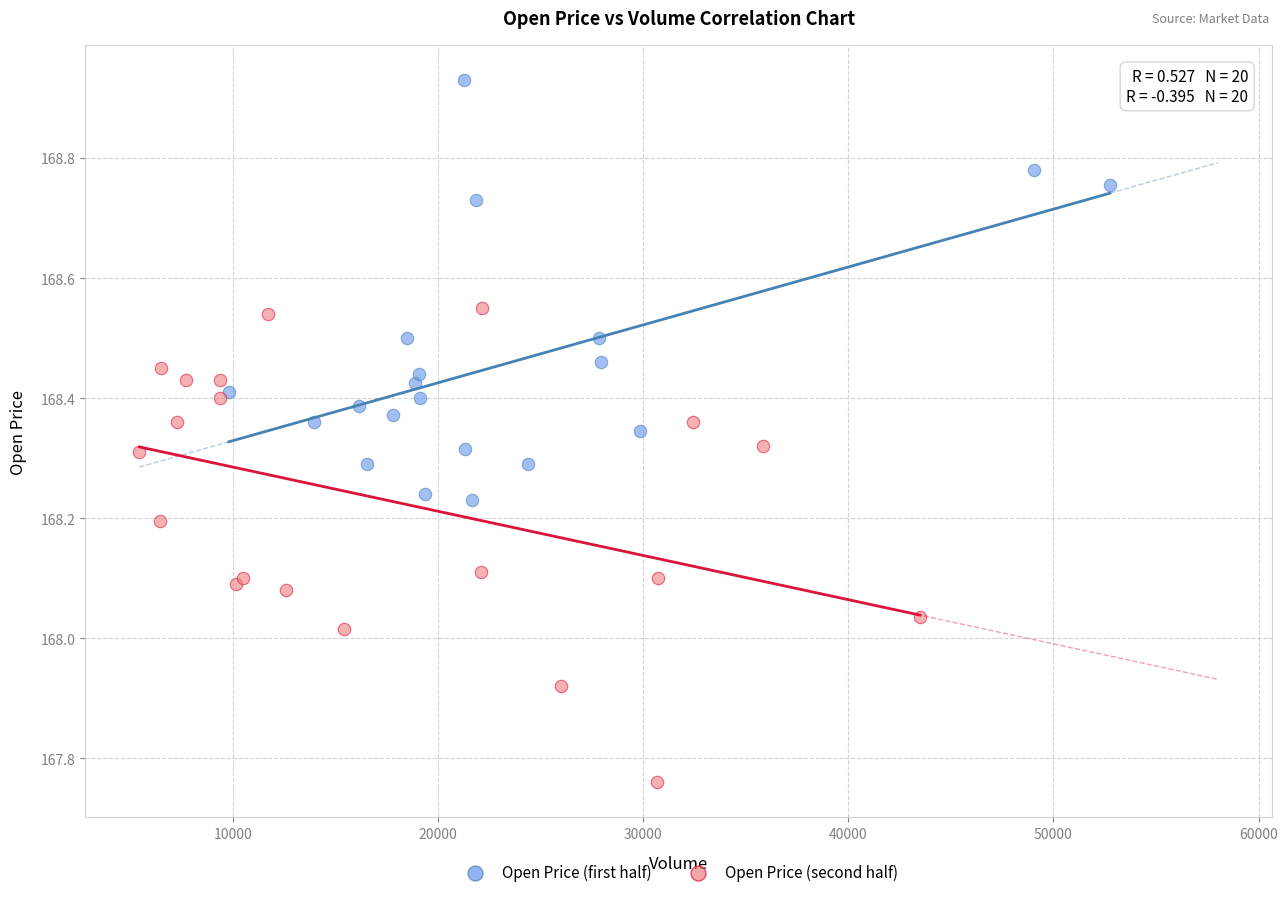

Which series contains the highest Y value?

Open Price (first half)